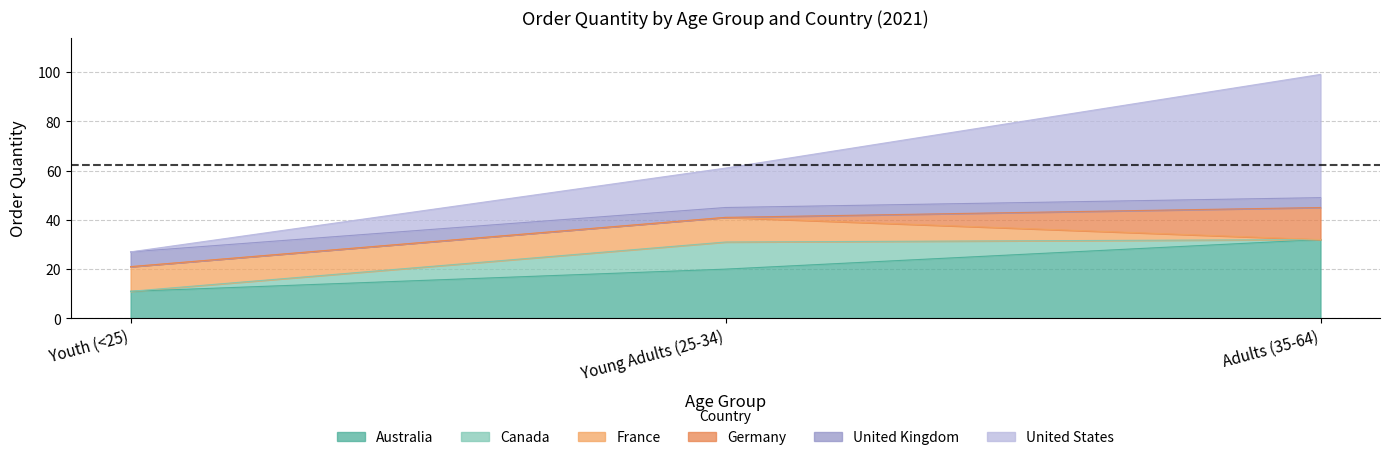

What is the label of the 2nd point from the left?

Young Adults (25-34)